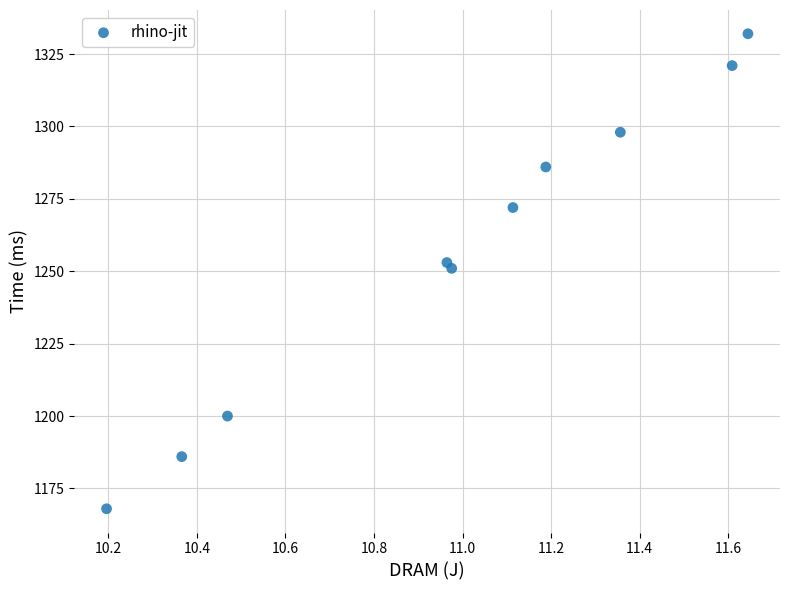

What is the average Y value?

1257